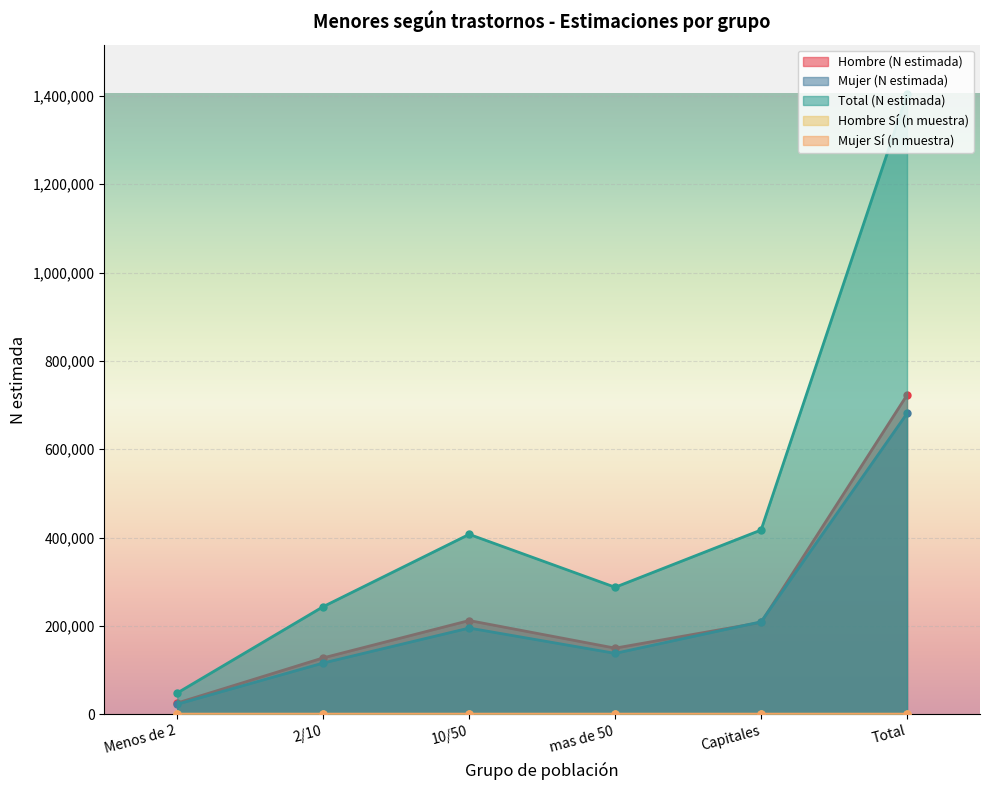

Rank the series by their maximum value, from highest to lowest.

Total (N estimada), Hombre (N estimada), Mujer (N estimada), Hombre Sí (n muestra), Mujer Sí (n muestra)